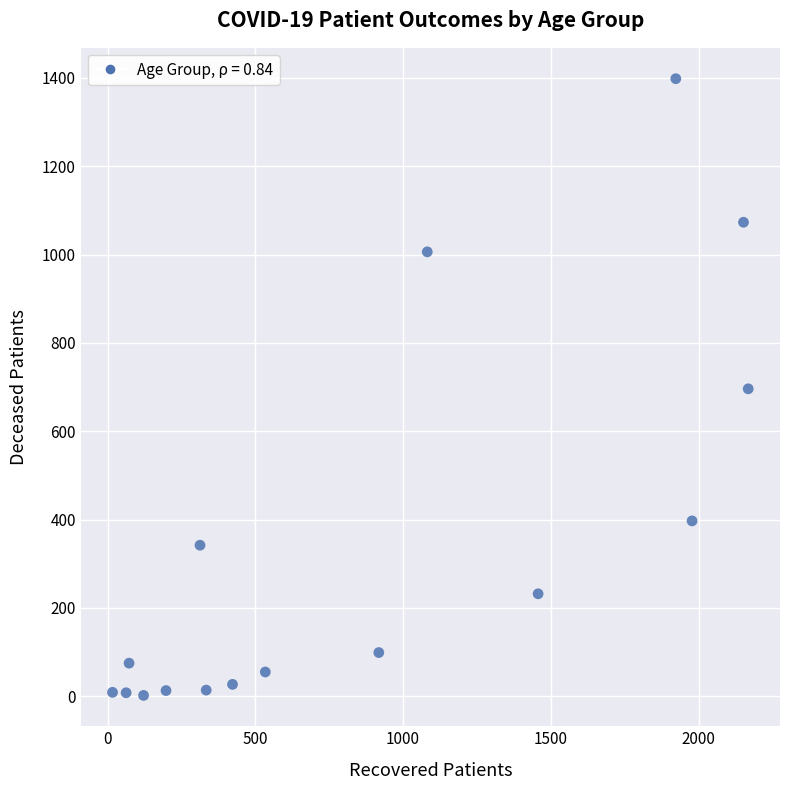

What is the range of Y values (max minus min)?

1396